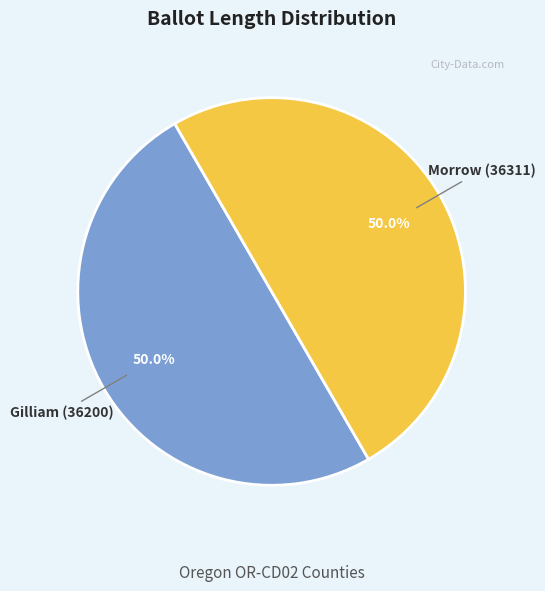

Approximately how many times larger is the value at Morrow (36311) compared to Gilliam (36200)?

1.0